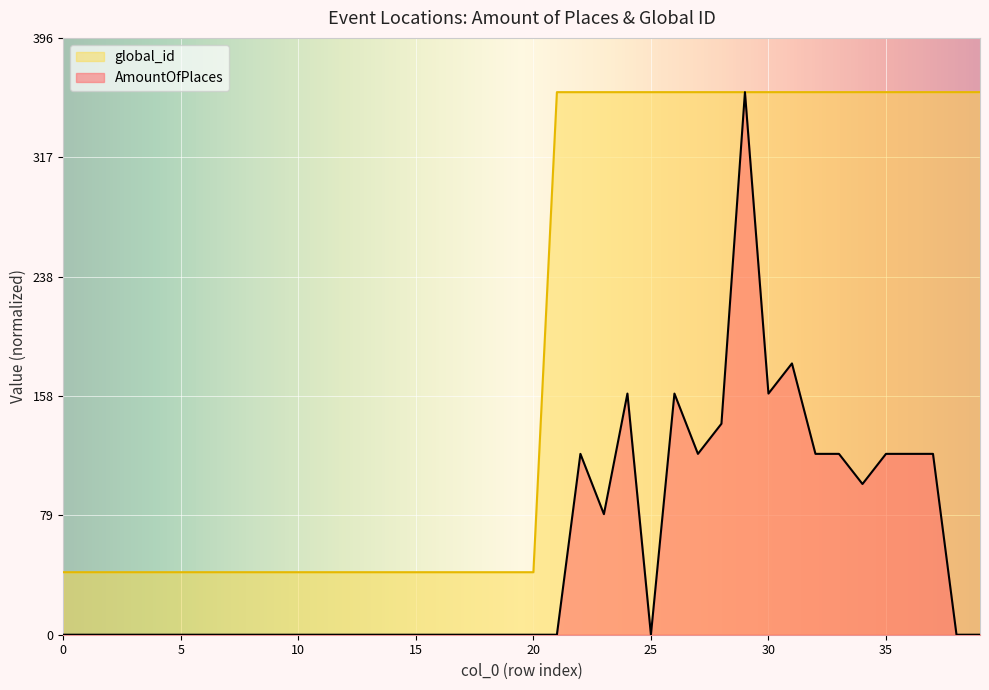

How many data points in AmountOfPlaces are above 0?

15